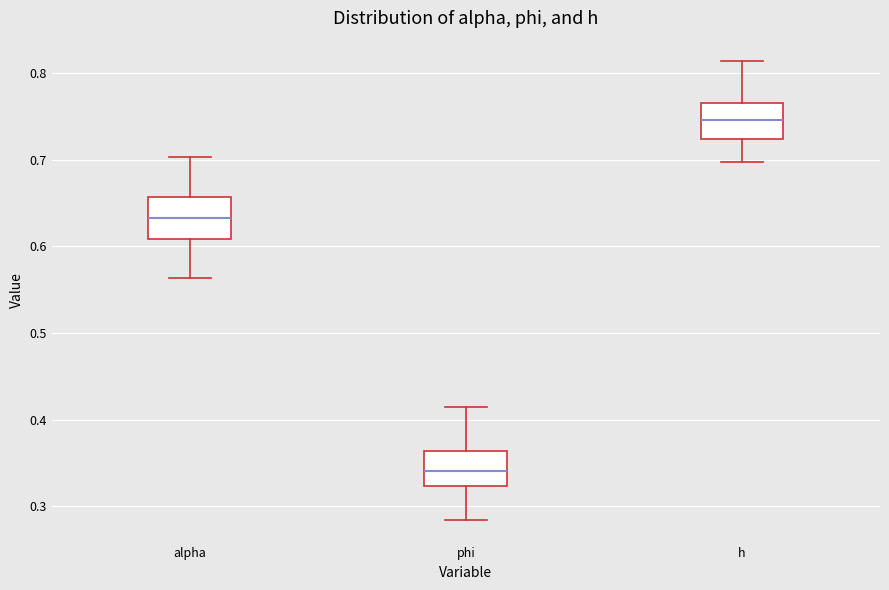

Which box's median line is the highest?

h